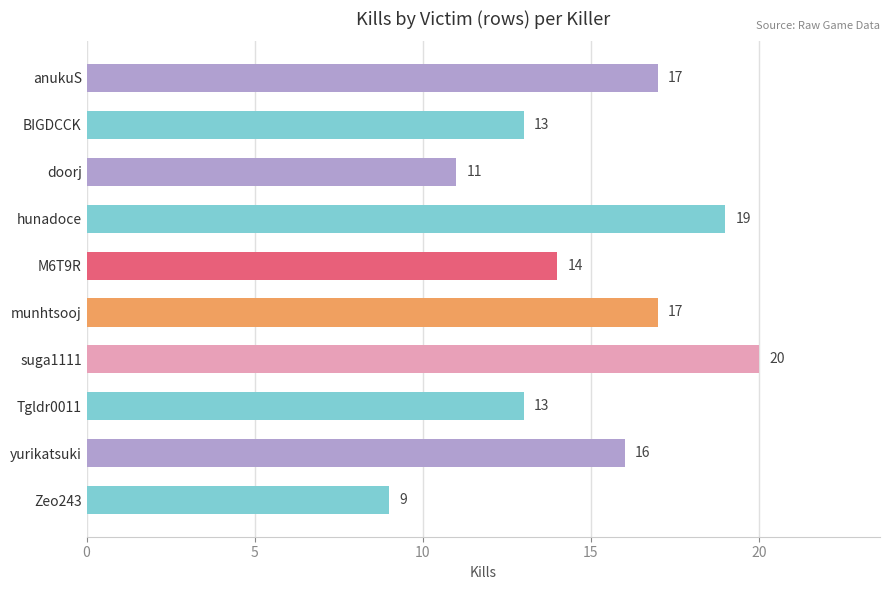

What is the sum of all values?

149